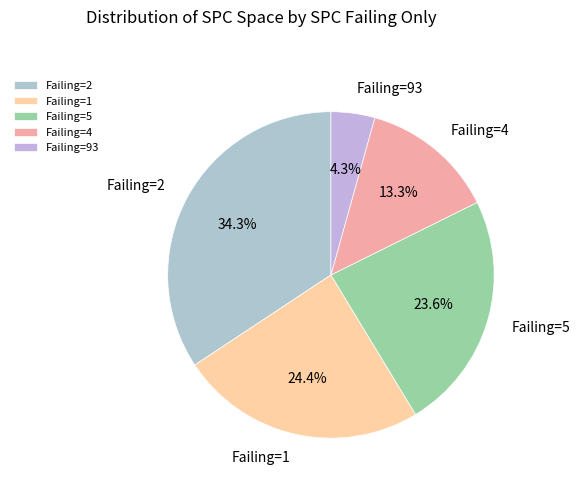

Rank the categories by value from highest to lowest.

Failing=2, Failing=1, Failing=5, Failing=4, Failing=93